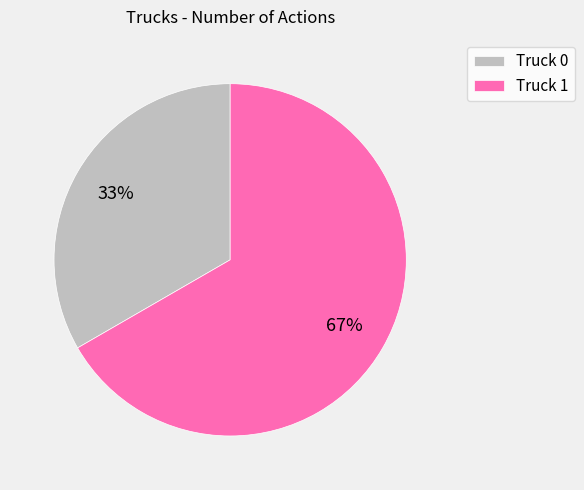

To the nearest percent, what is the average slice percentage?

50%